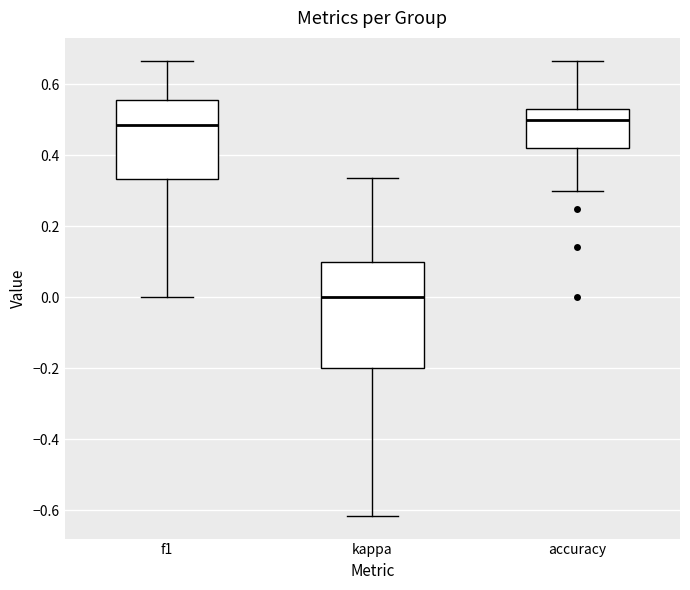

Reading left to right, transcribe this box plot: for each box, give where its median line is, the range the box spans, and where its two whiskers end, as read against the y-axis. The values are not printed on the chart, so give them approximately, as read against the axis.

f1: median 0.48, box 0.34 to 0.56, whiskers 0.00 to 0.66
kappa: median 0.00, box -0.20 to 0.10, whiskers -0.62 to 0.34
accuracy: median 0.50, box 0.42 to 0.52, whiskers 0.30 to 0.66